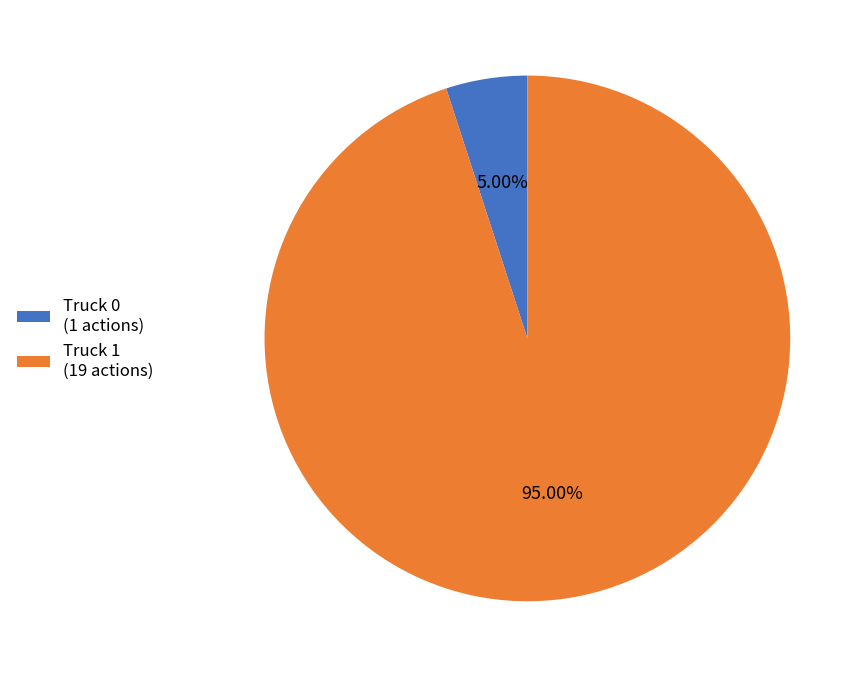

Which slice is the largest?

Truck 1